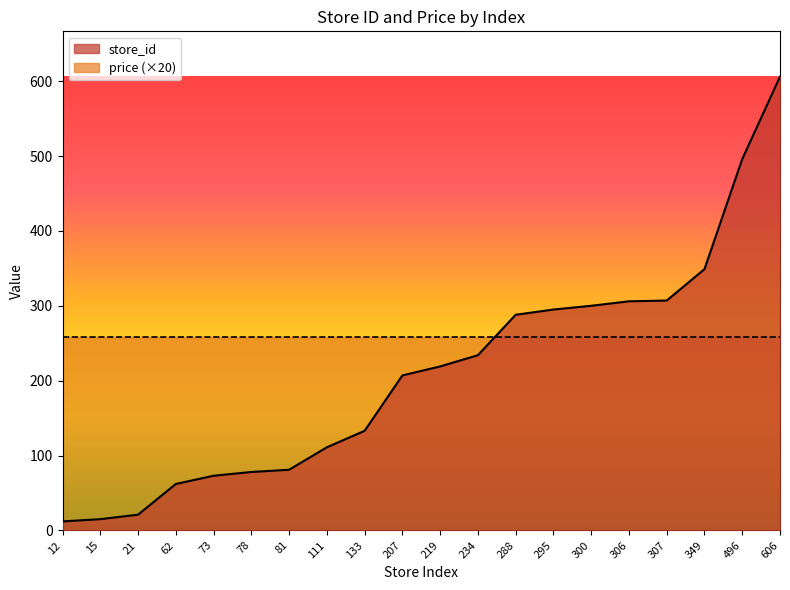

What is the ratio of the value at 306 to the value at 288?

1.1